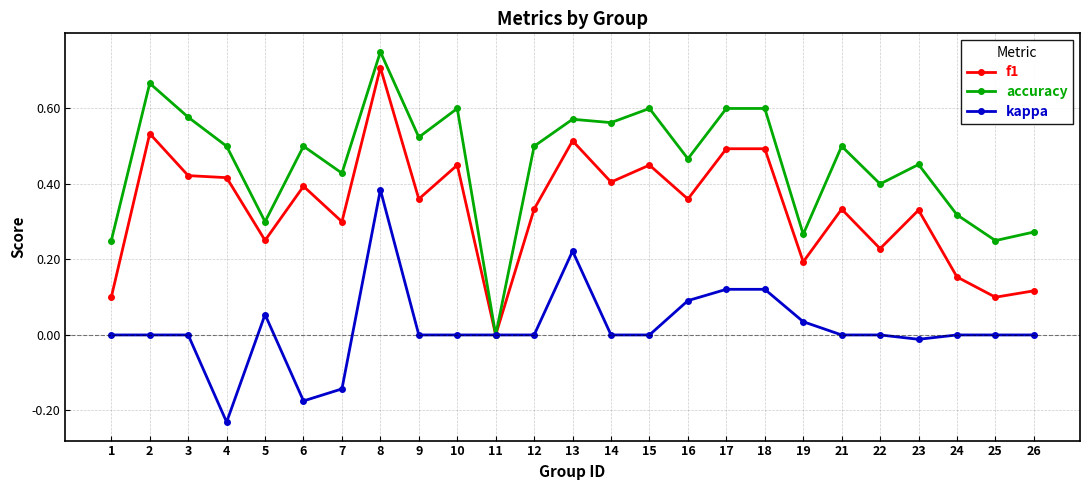

Which series has the widest spread of values?

accuracy